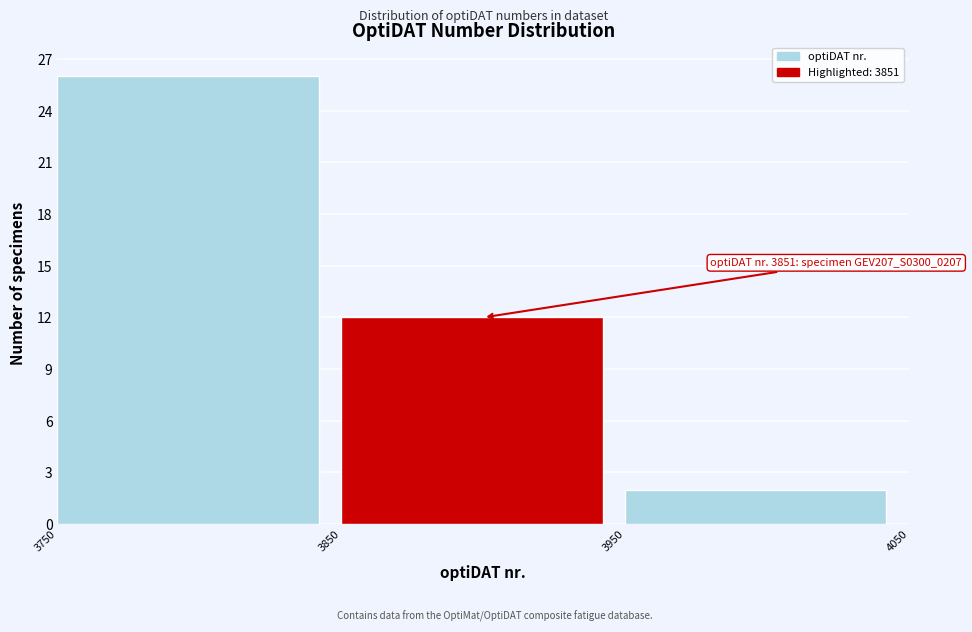

Which range on the x-axis has the tallest bar?

3750 to 3850